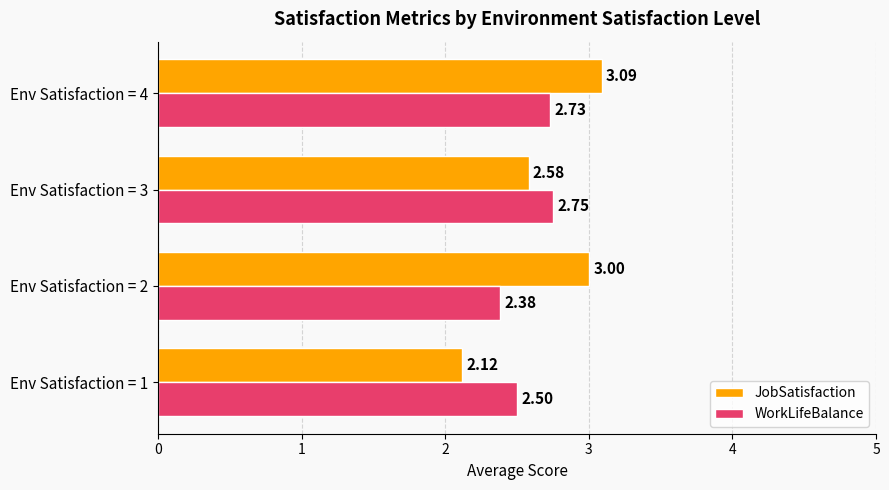

What is the difference between the second highest and minimum values in the JobSatisfaction series?

0.9